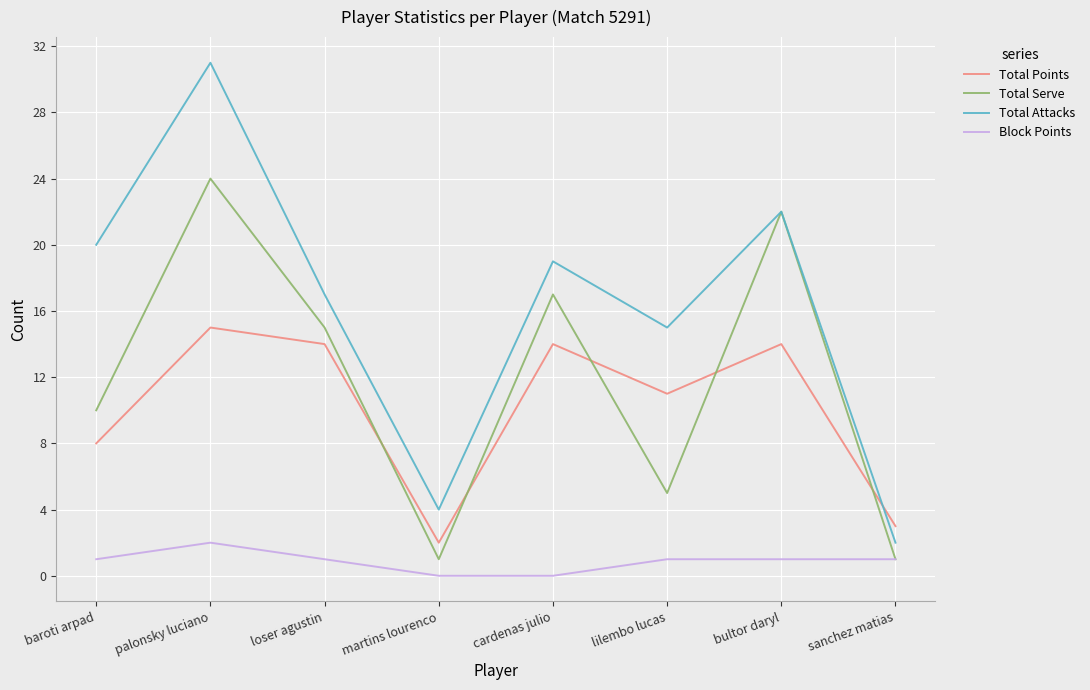

Which series has the widest spread of values?

Total Attacks